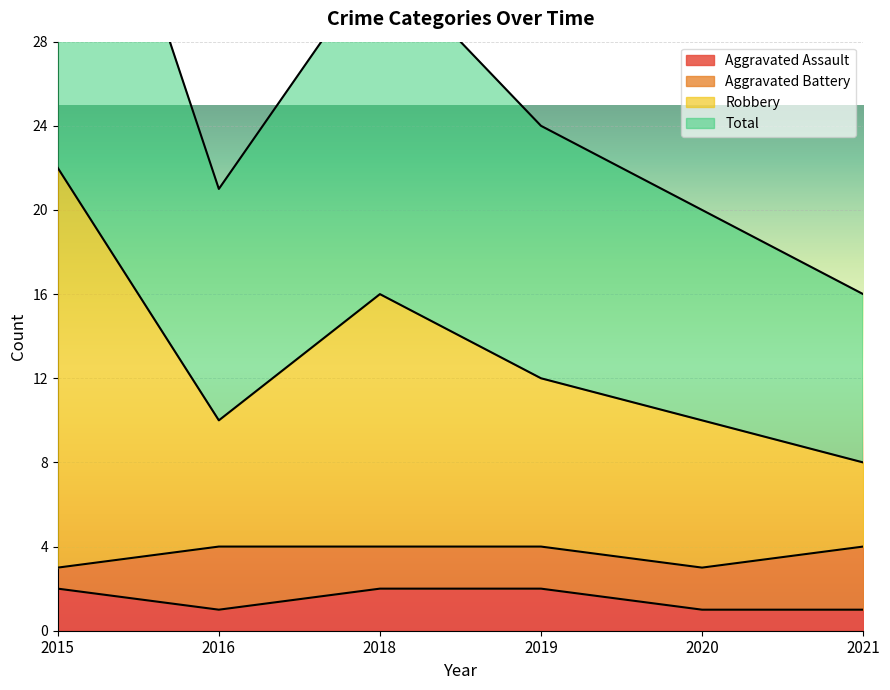

At which category does Total reach its first local peak?

2018